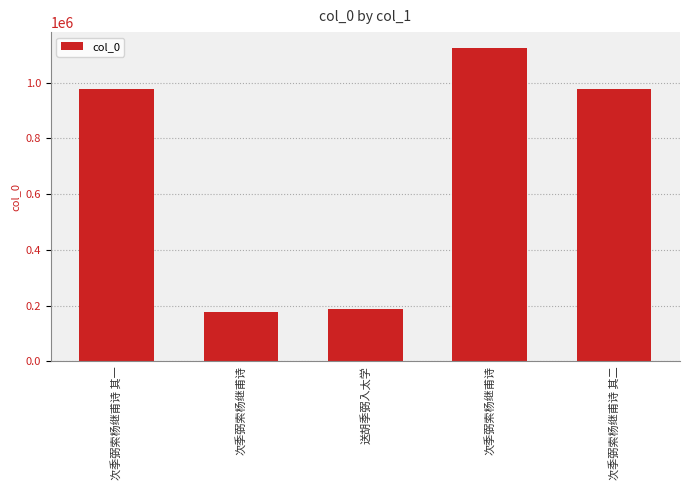

How many data points does each series have?

5